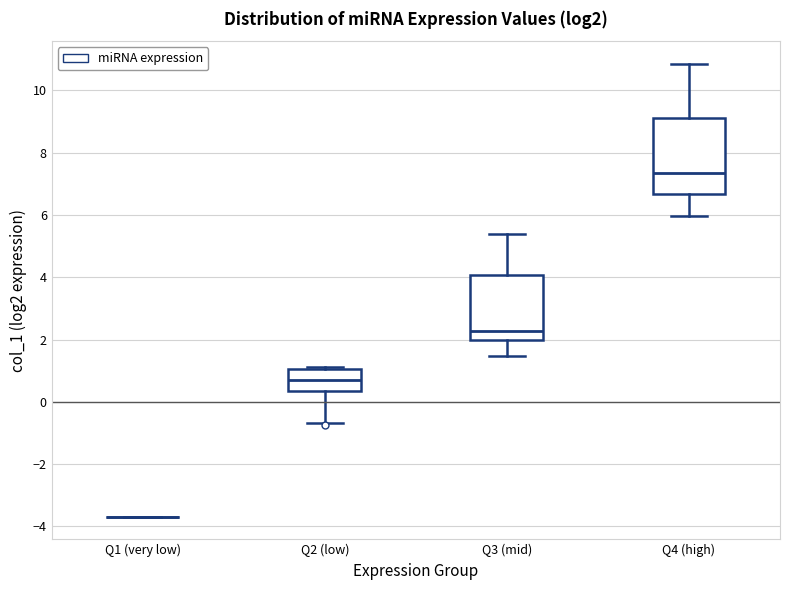

Reading left to right, read every box against the y-axis: the position of its median line, the range the box covers, and the ends of its whiskers. The values are not printed on the chart, so give them approximately, as read against the axis.

Q1 (very low): box collapsed to a line at -3.6, whiskers -3.6 to -3.6
Q2 (low): median 0.8, box 0.4 to 1.0, whiskers -0.6 to 1.2
Q3 (mid): median 2.2, box 2.0 to 4.0, whiskers 1.4 to 5.4
Q4 (high): median 7.4, box 6.6 to 9.2, whiskers 6.0 to 10.8